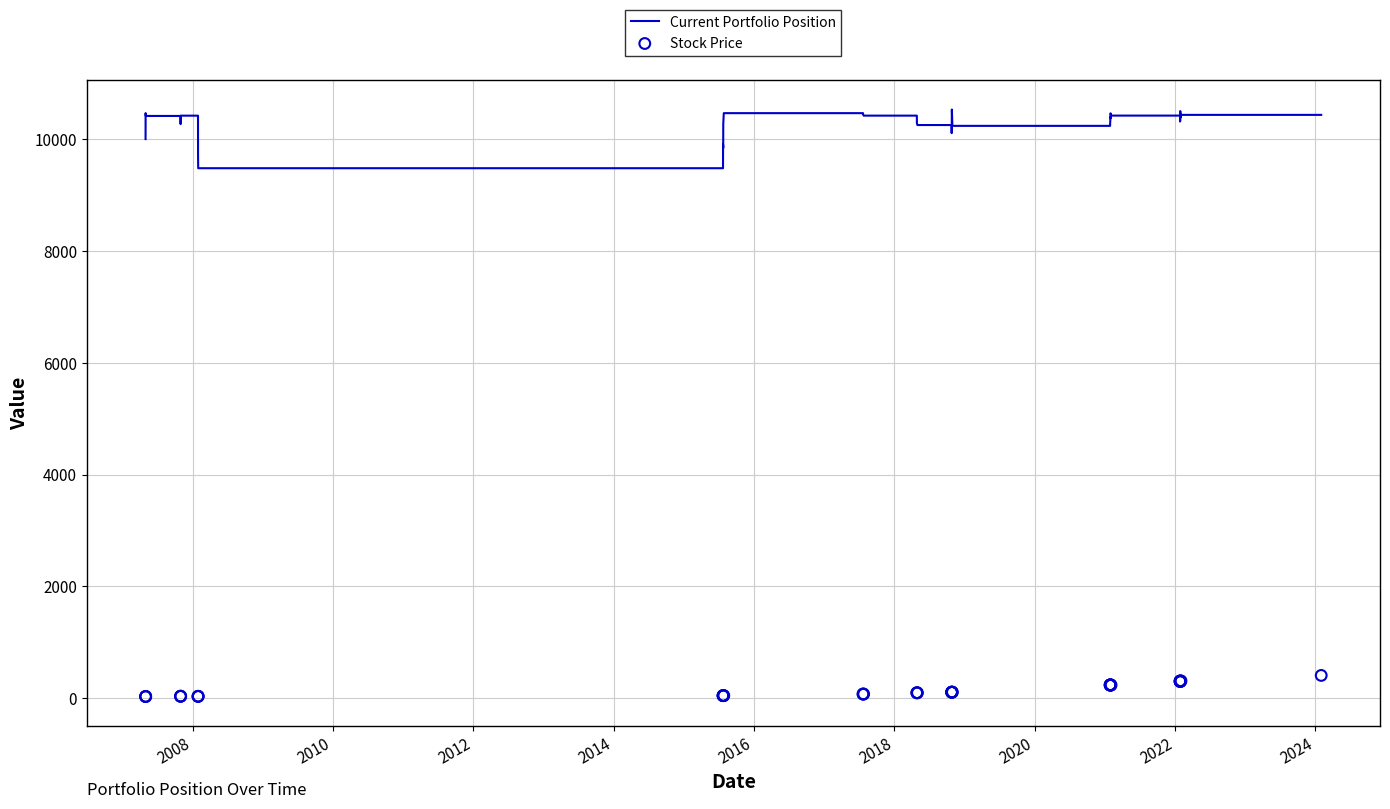

Is the value of Stock Price at 30 greater than the value of Current Portfolio Position at 2016?

No